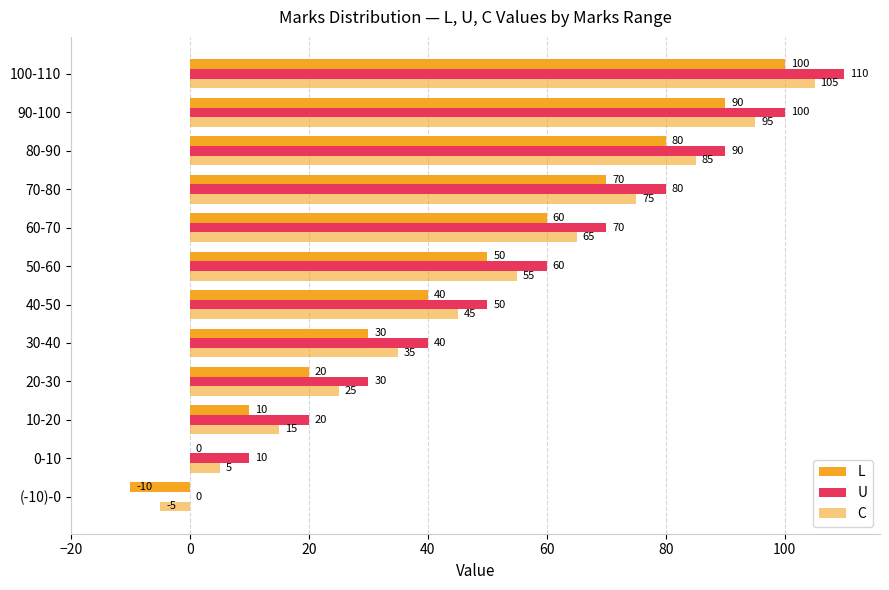

At how many categories does at least one series exceed 31?

8